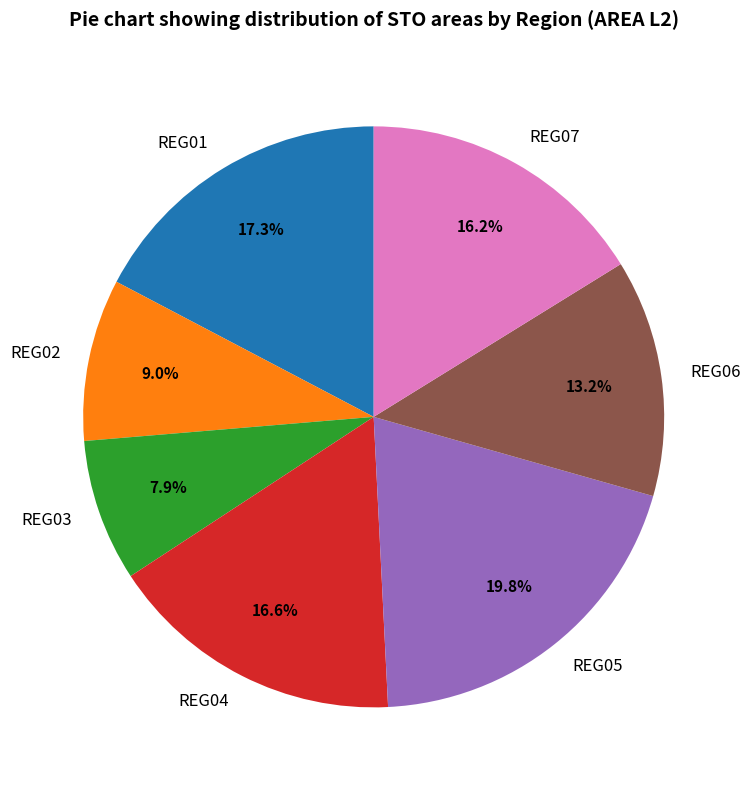

Which category has the smallest portion of the pie?

REG03